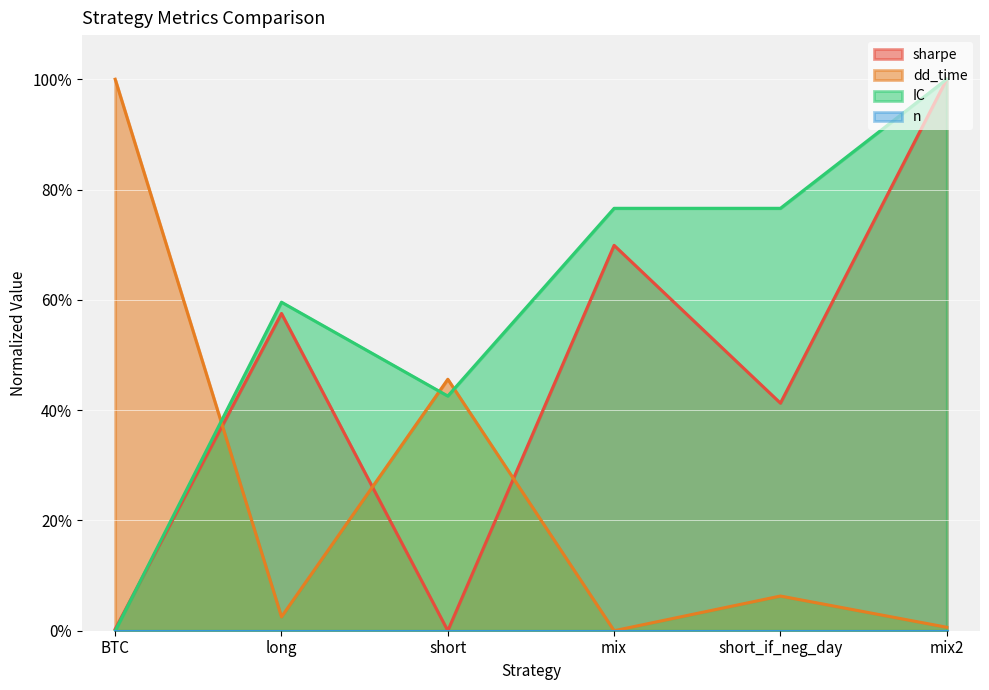

Which category has the highest value across all series?

mix2